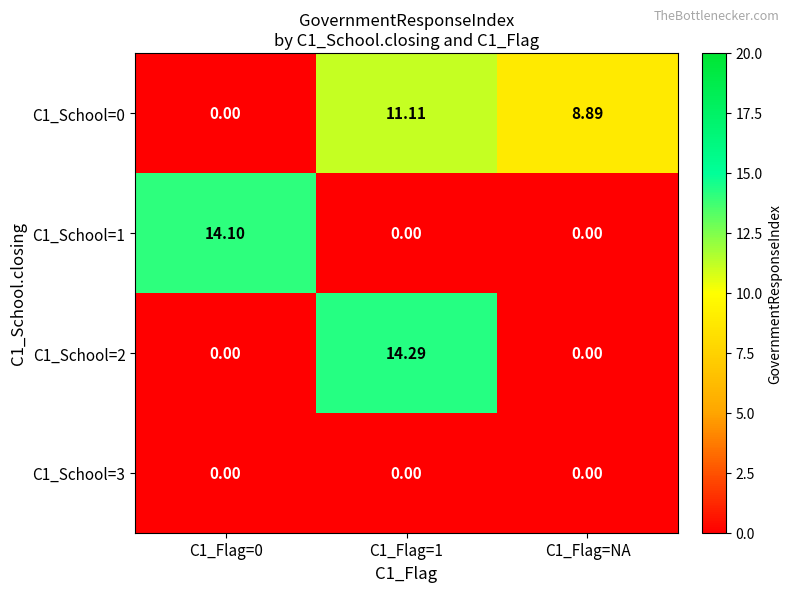

How many values in C1_School=1 are above zero?

1